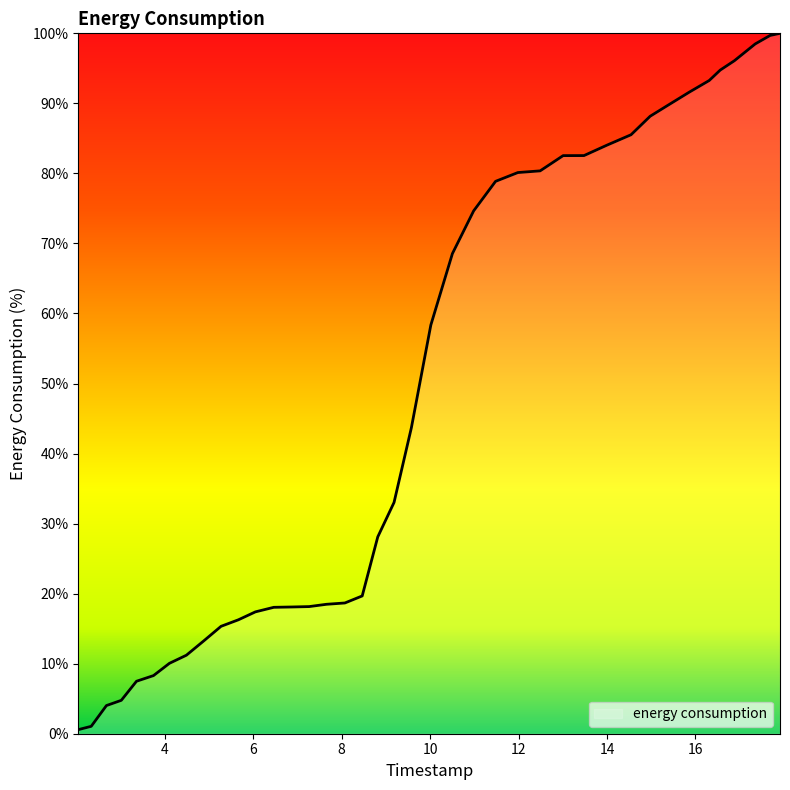

What is the difference between the maximum and minimum values?

99.4